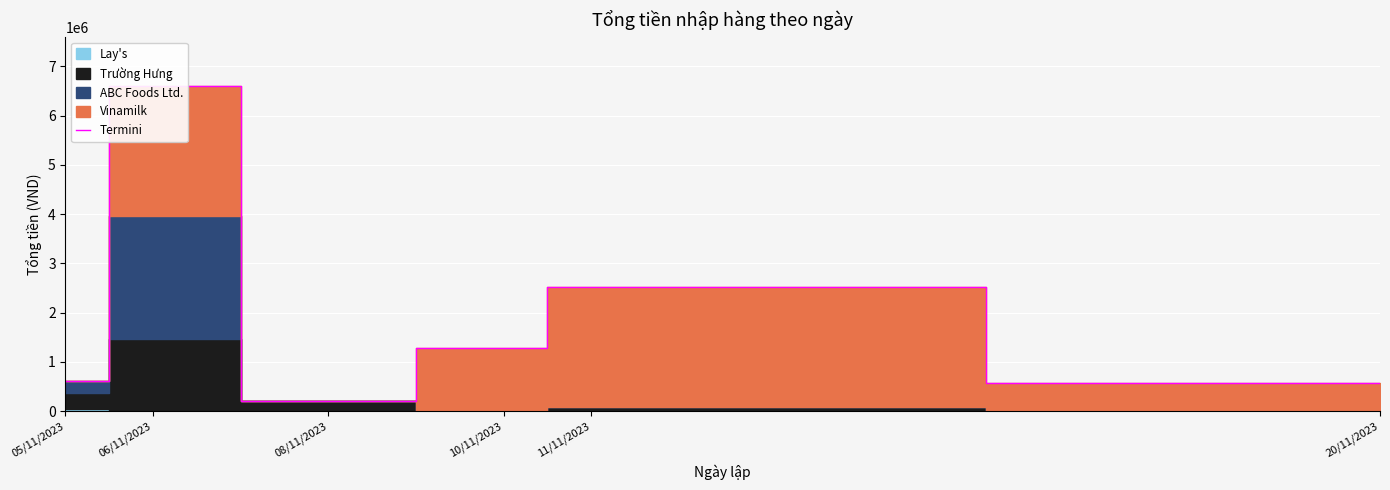

How many data points are above 1272000?

2